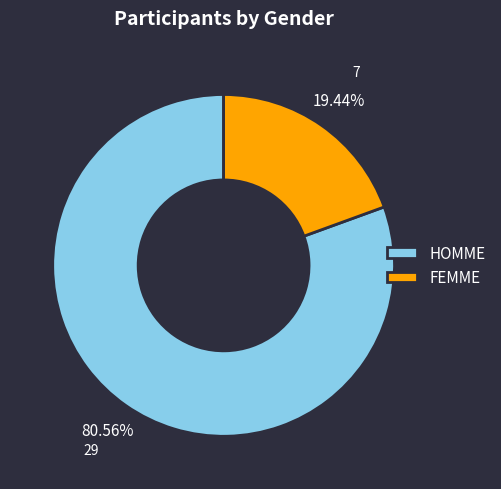

How many segments does this pie chart have?

2